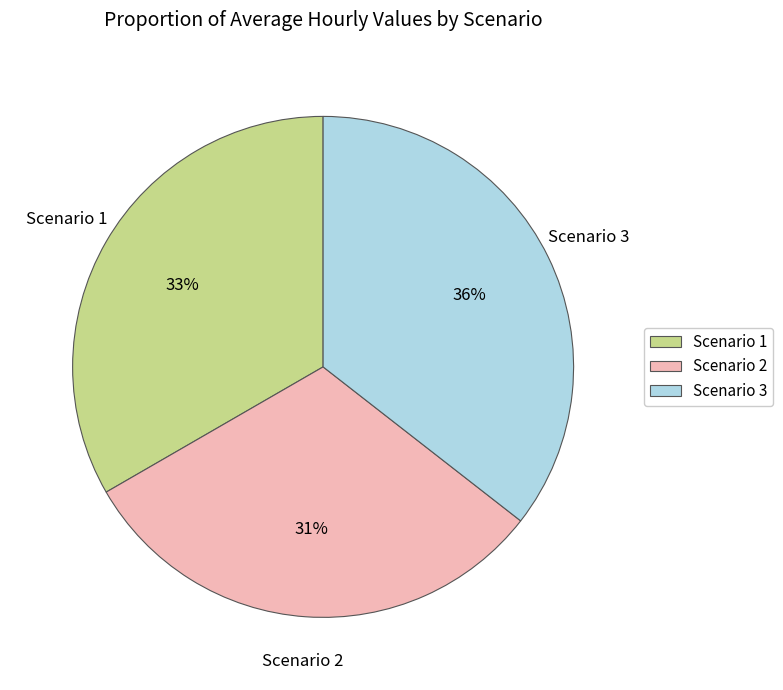

How many segments does this pie chart have?

3